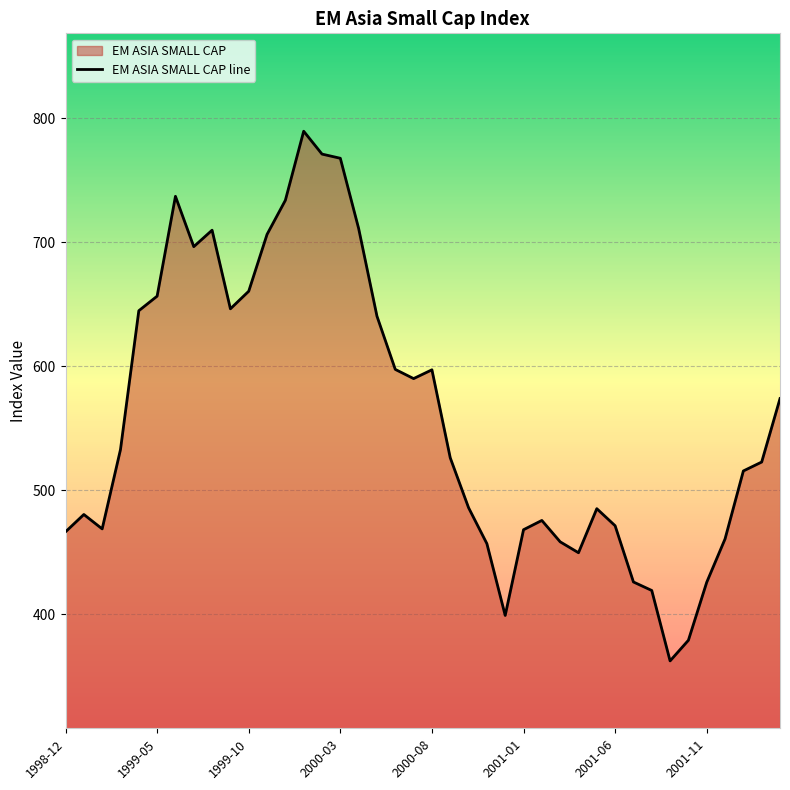

What is the maximum value shown in the chart?

789.5